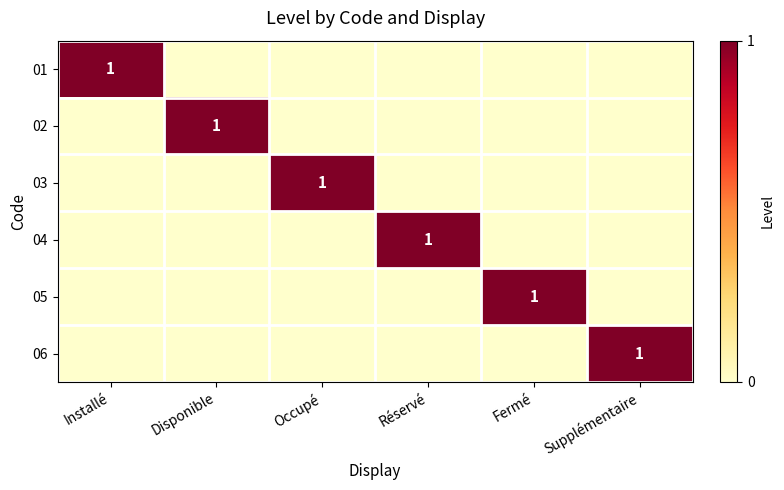

Is it true that 03 equals 1 at Occupé?

True